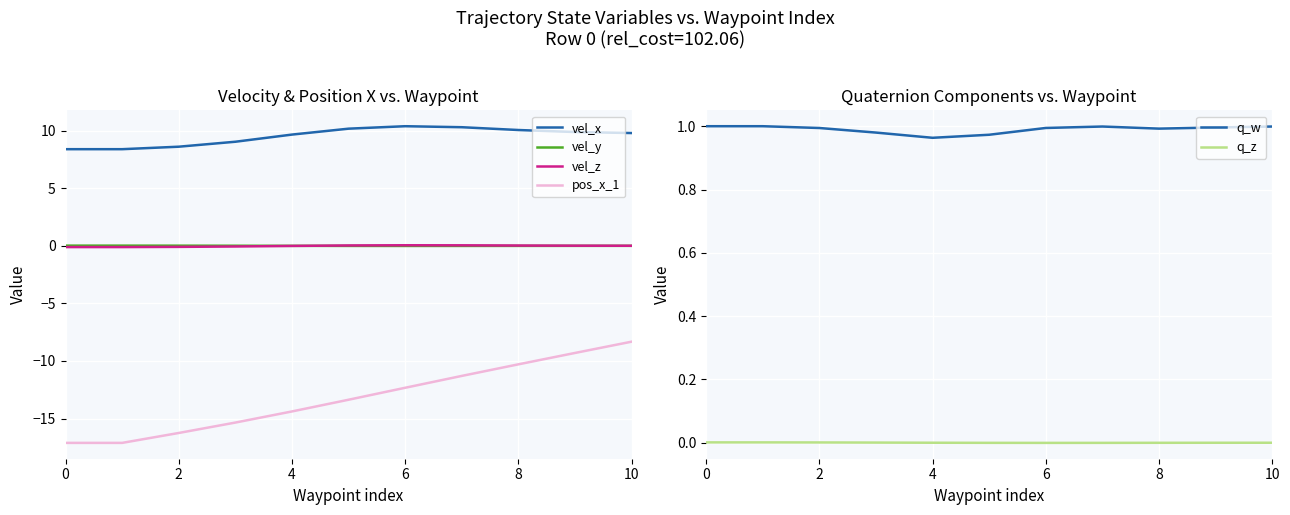

What are all the series names shown in the legend?

vel_x, vel_y, vel_z, pos_x_1, q_w, q_z